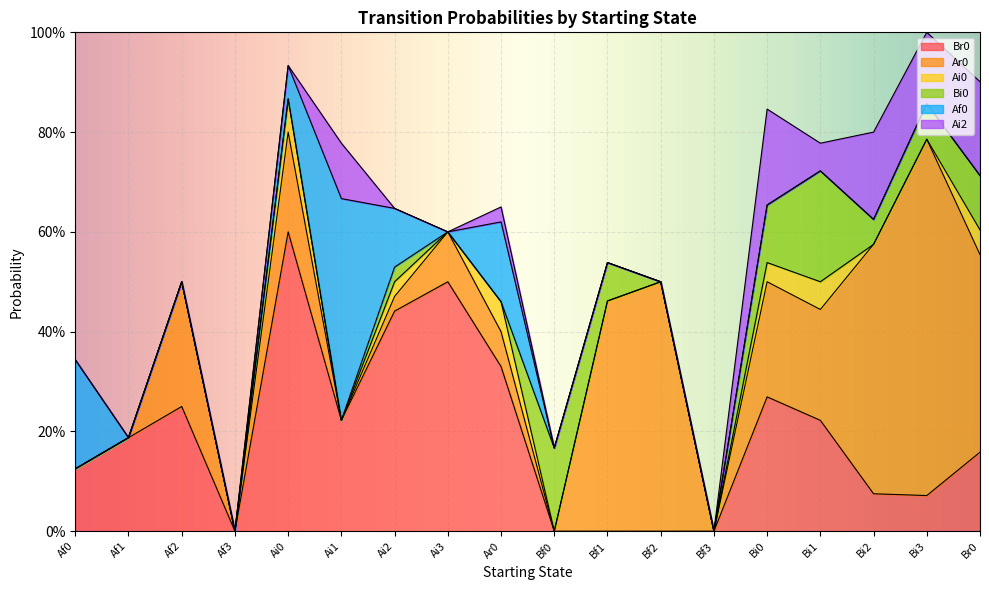

List the labels in order of Af0 value, smallest first.

Af1, Af2, Af3, Ai3, Bf0, Bf1, Bf2, Bf3, Bi0, Bi1, Bi2, Bi3, Br0, Ai0, Ai2, Ar0, Af0, Ai1